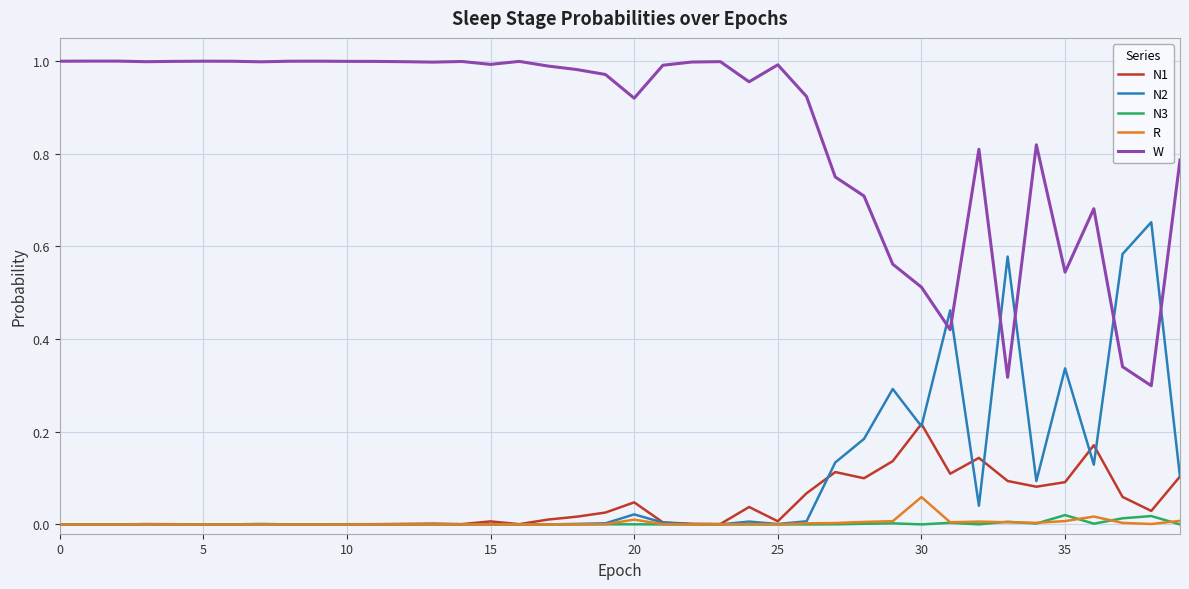

True or false: W and N3 intersect in this chart.

False